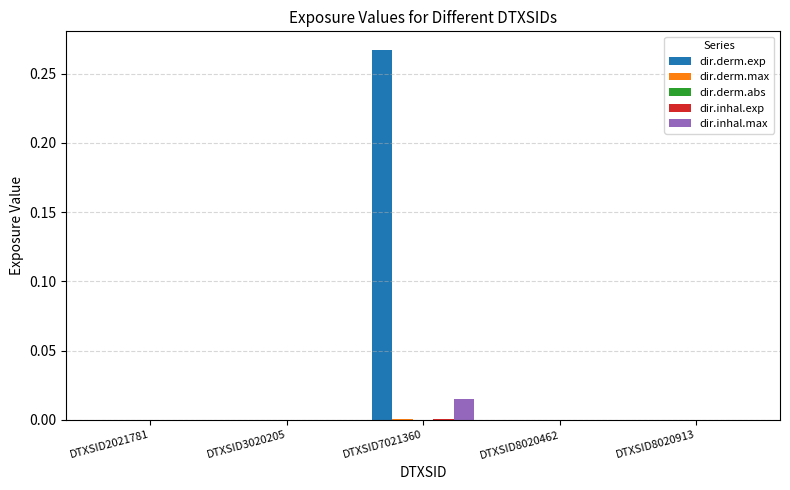

Is it true that dir.derm.exp equals 0.0 at DTXSID8020913?

True